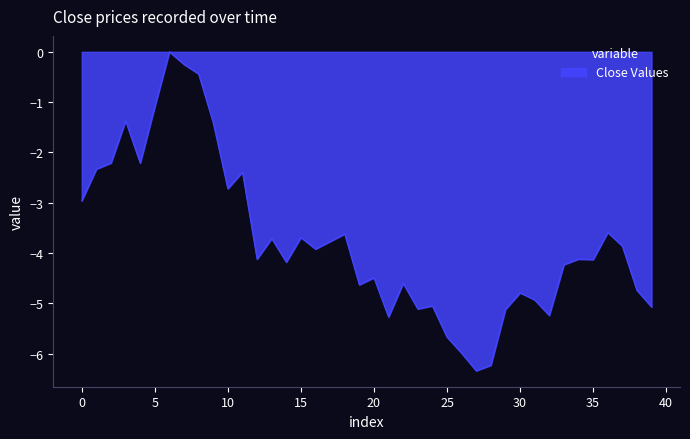

What is the smallest value displayed?

-6.3